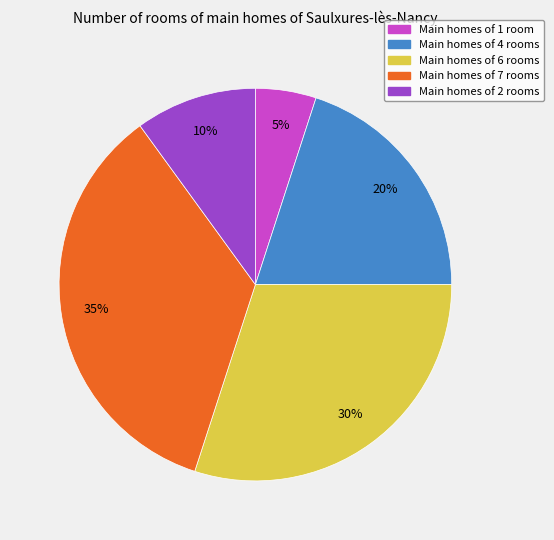

To the nearest percent, what is the average slice percentage?

20%